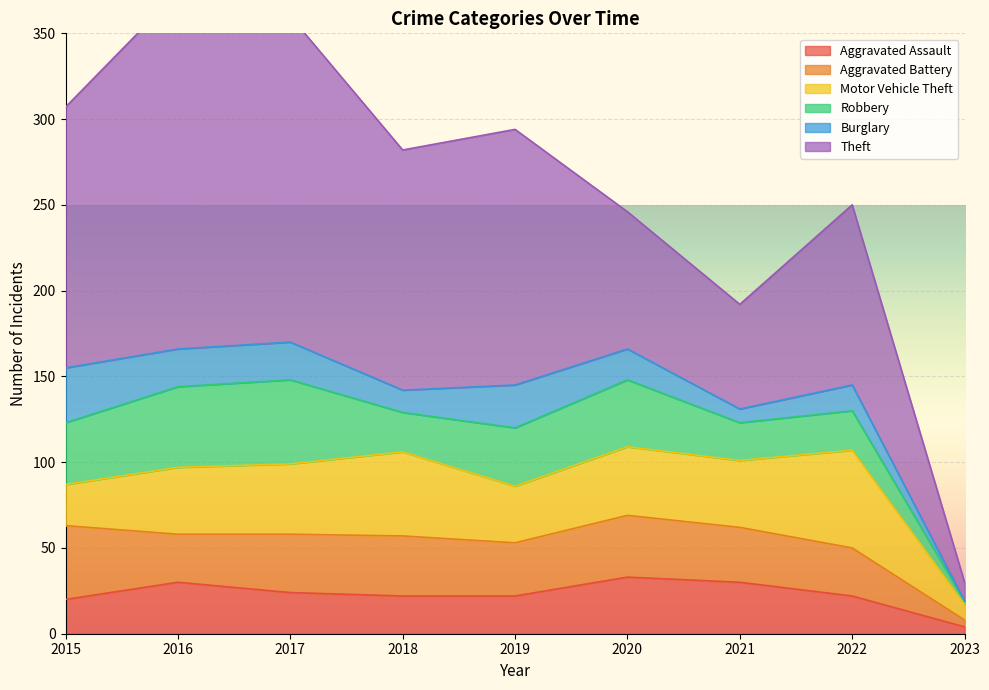

What are all the series names shown in the legend?

Aggravated Assault, Aggravated Battery, Motor Vehicle Theft, Robbery, Burglary, Theft